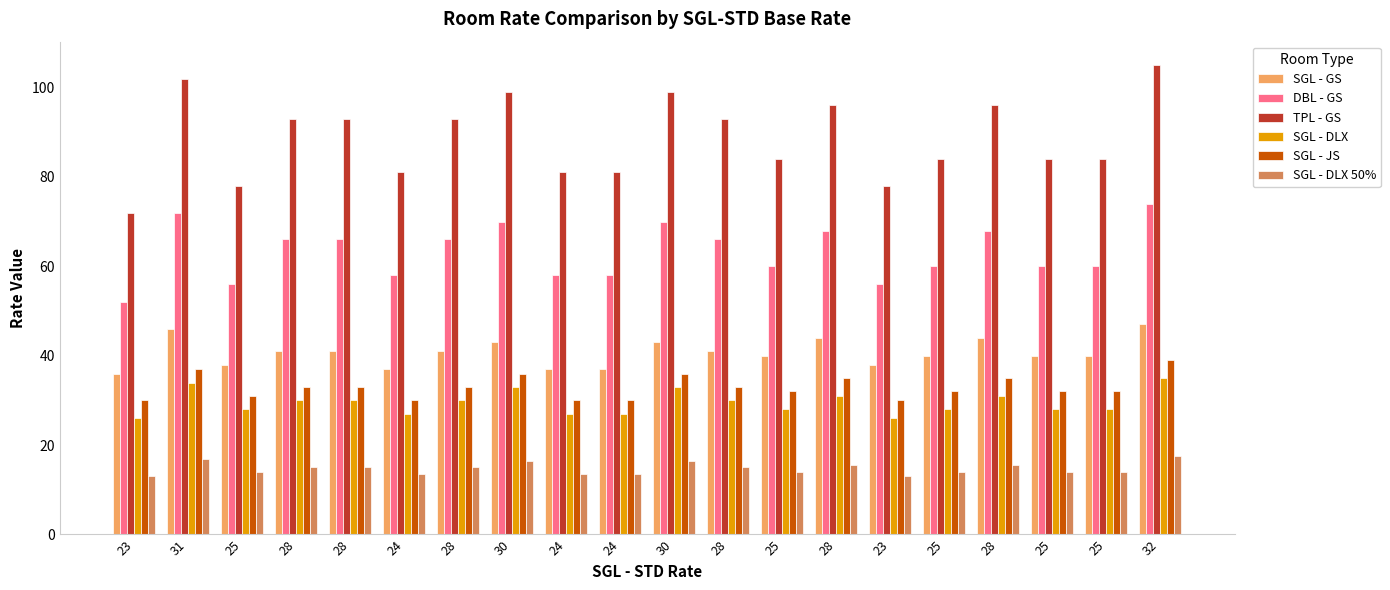

At which category does the chart reach its peak across all series?

32